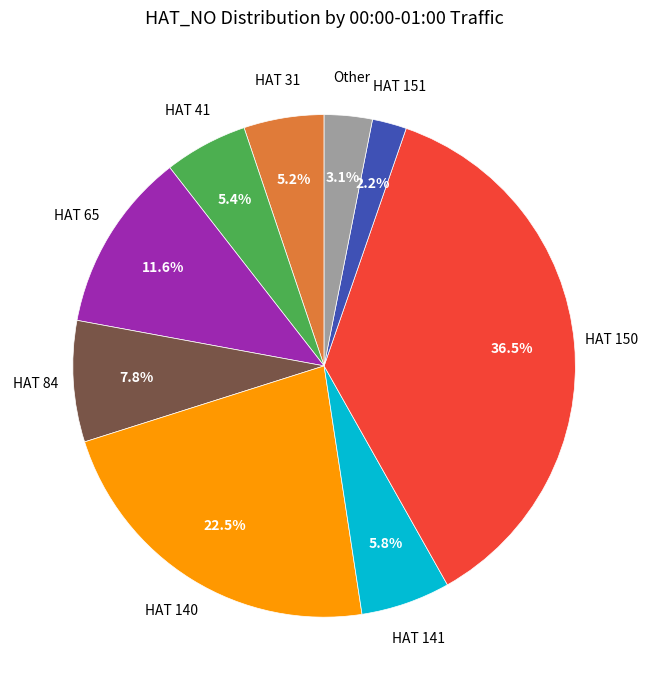

How many slices are in this pie chart?

9